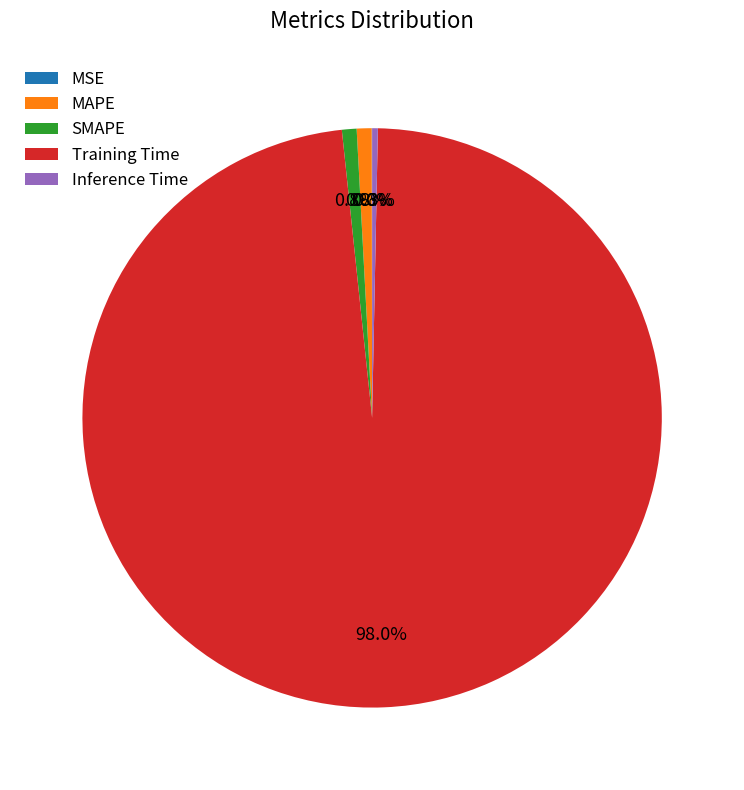

Does any single category account for the majority?

Yes